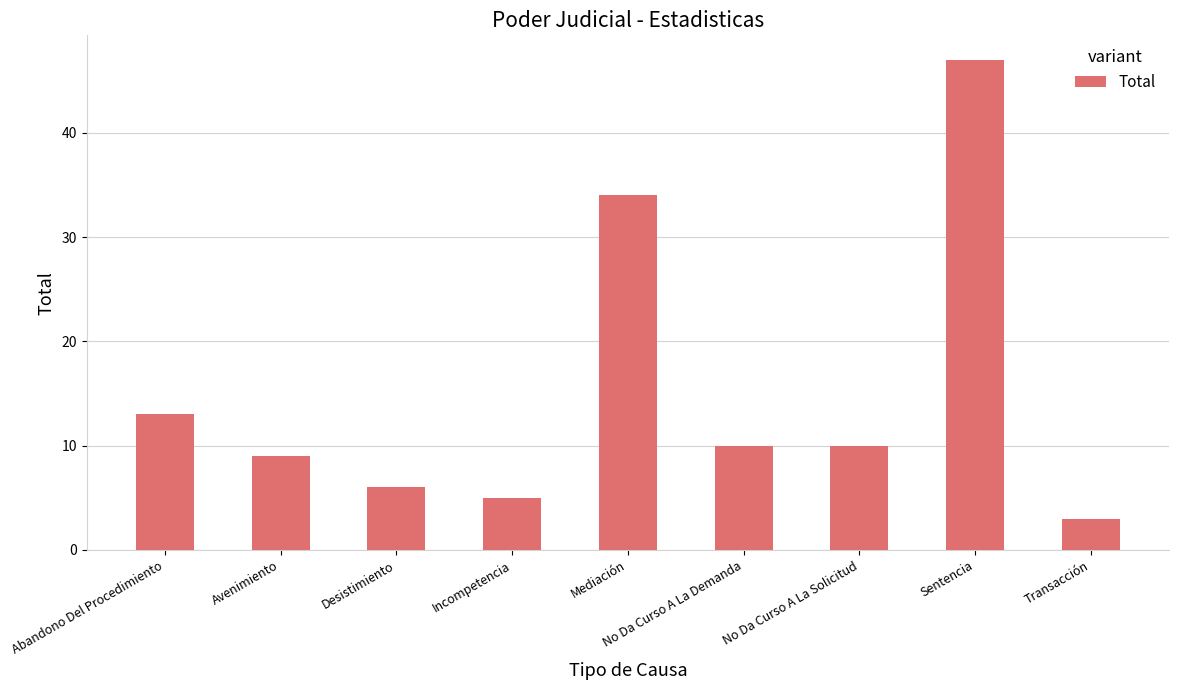

Reading right to left, list all the values displayed in this chart.

3	47	10	10	34	5	6	9	13